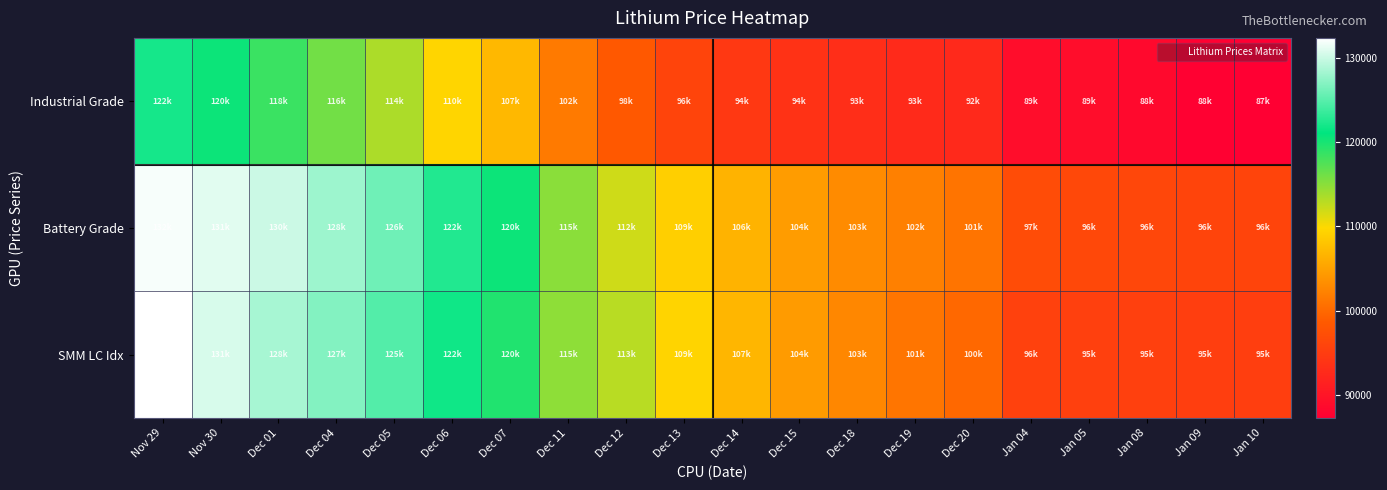

Which has a higher value, Dec 04 or Dec 19?

Dec 04